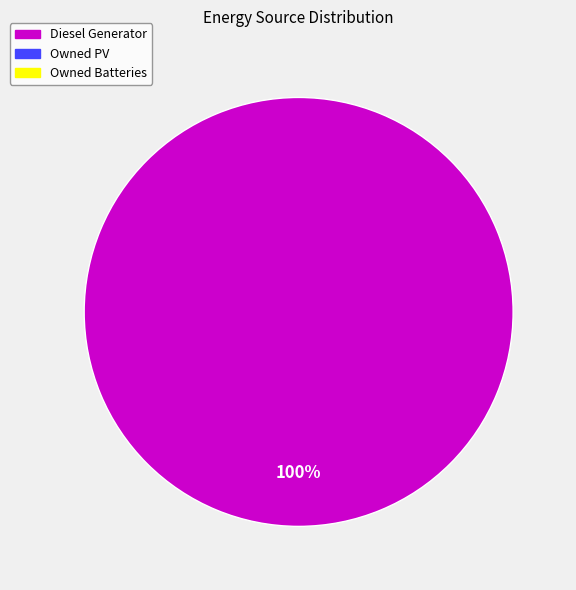

Is there any slice that represents more than half of the pie?

Yes